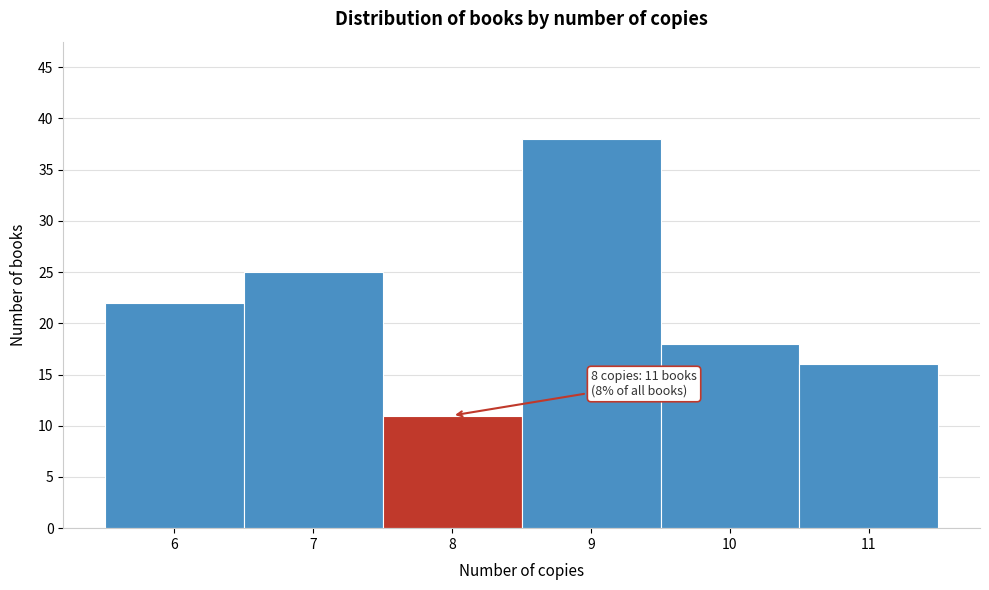

Reading left to right, extract all data points from this chart.

22	25	11	38	18	16